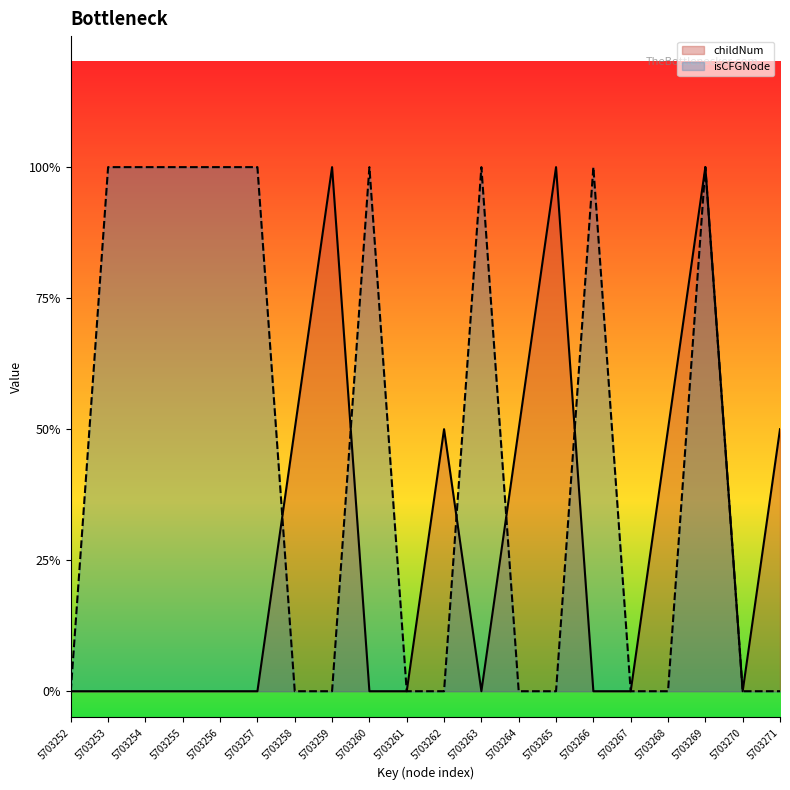

Reading left to right, extract all data points from this chart.

childNum: 0.0	0.0	0.0	0.0	0.0	0.0	0.5	1.0	0.0	0.0	0.5	0.0	0.5	1.0	0.0	0.0	0.5	1.0	0.0	0.5
isCFGNode_count: 0.0	1.0	1.0	1.0	1.0	1.0	0.0	0.0	1.0	0.0	0.0	1.0	0.0	0.0	1.0	0.0	0.0	1.0	0.0	0.0